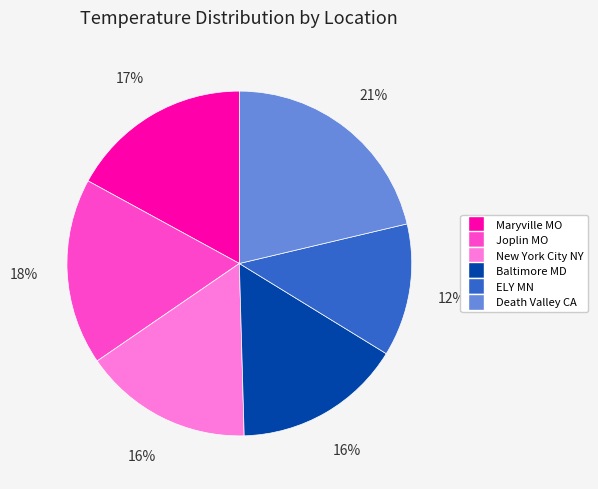

Which slice is the smallest?

ELY MN